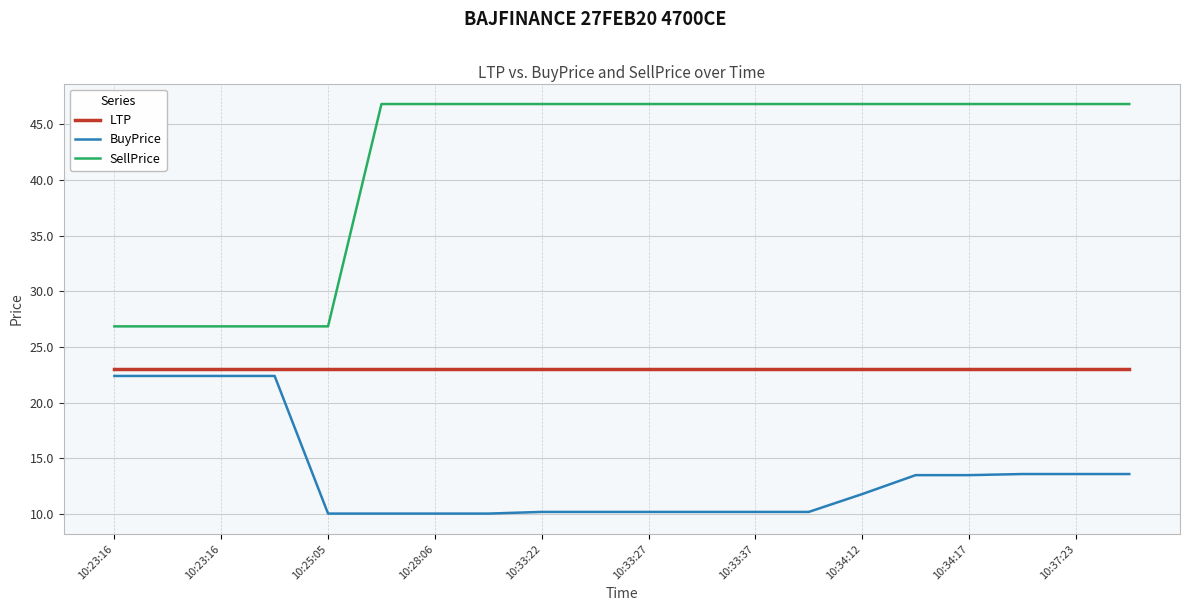

True or false: SellPrice and LTP cross at least once.

False